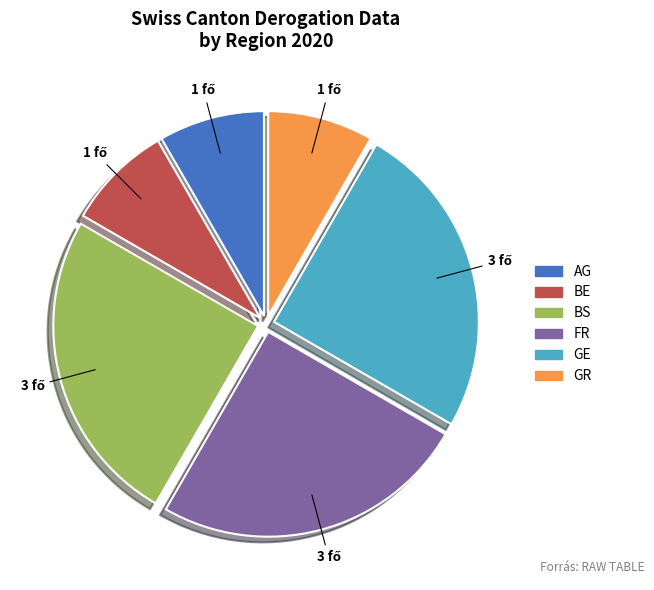

Is the sum of BE and FR greater than half?

No